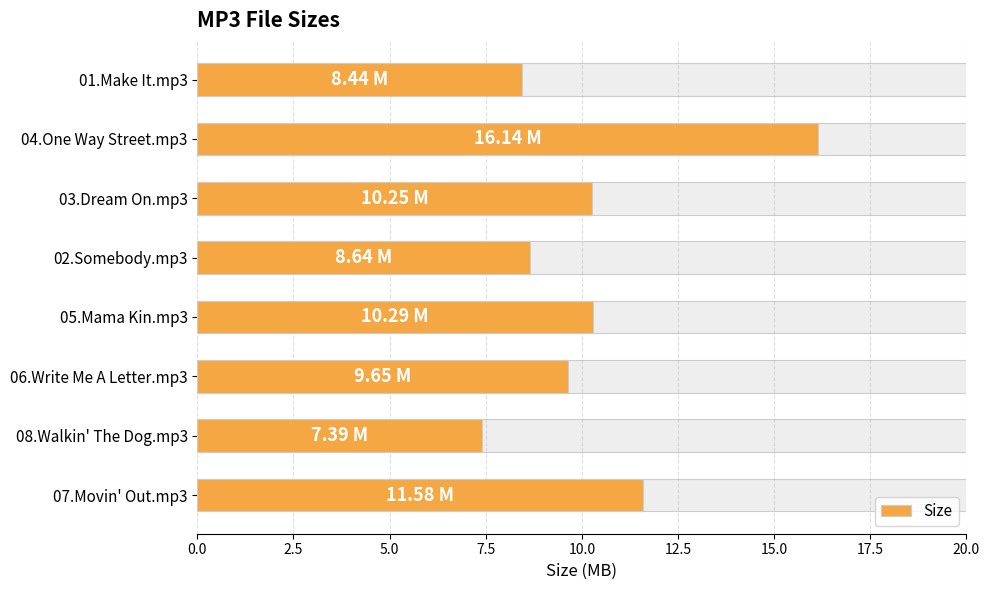

What is the greatest value displayed?

16.1